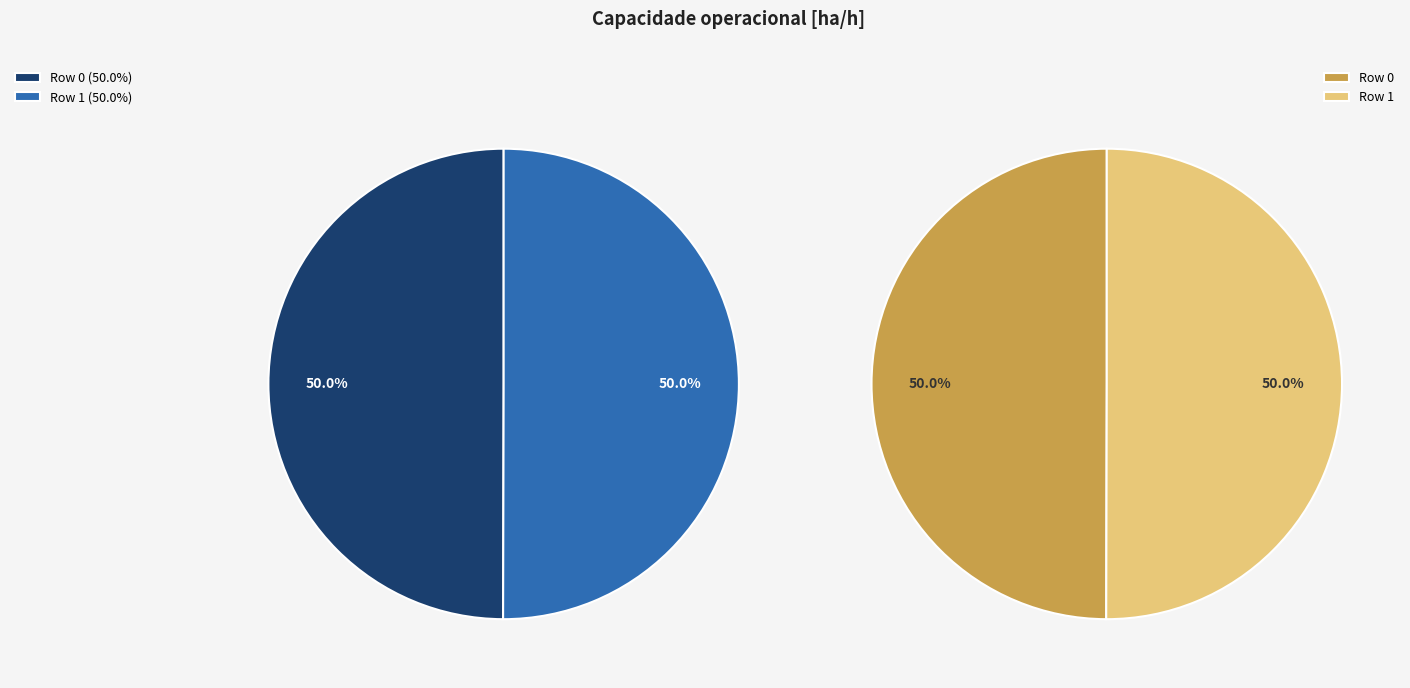

How many slices are in this pie chart?

2